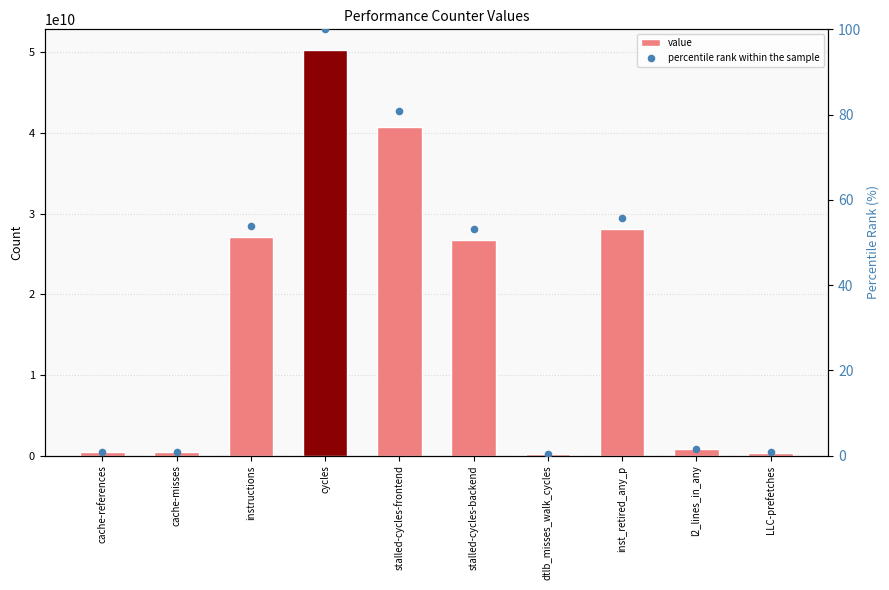

Which series has the largest total across all categories?

value